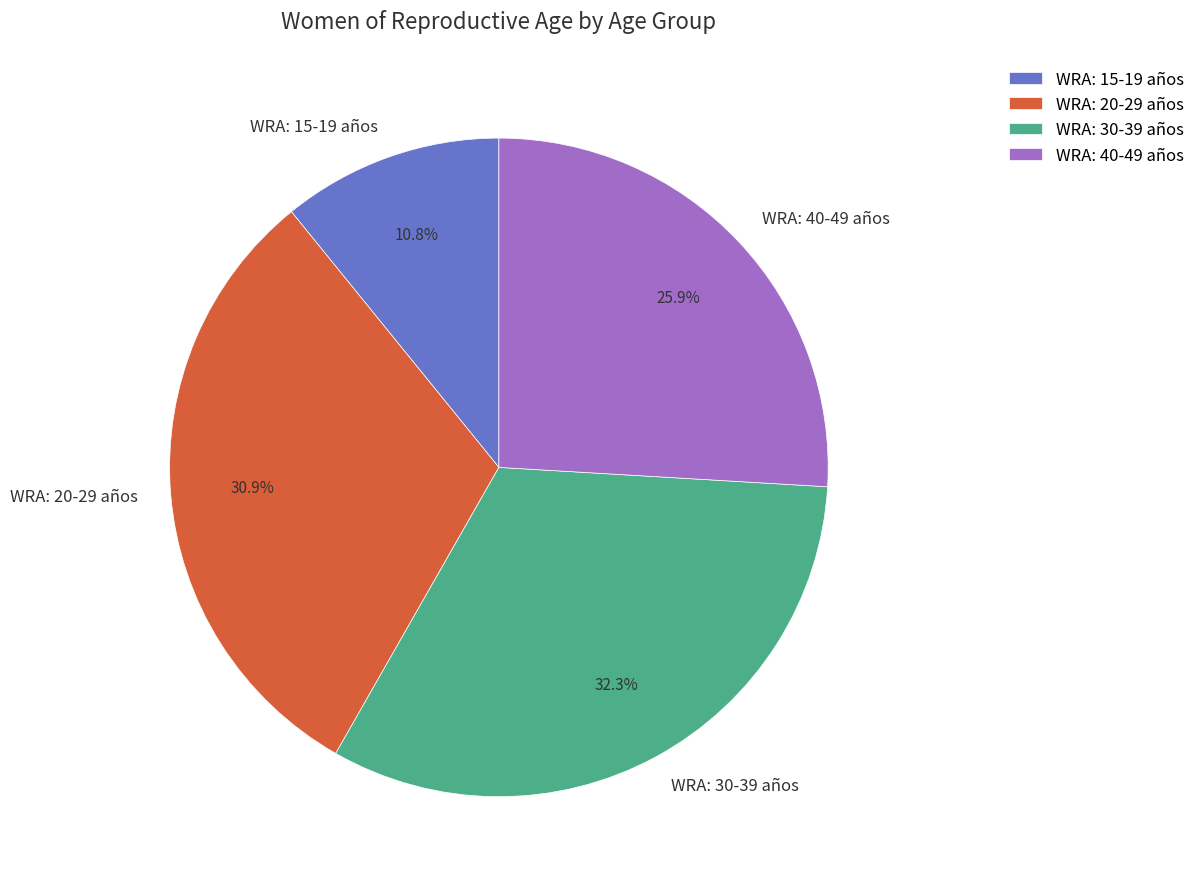

Which category has the biggest portion of the pie?

WRA: 30-39 años